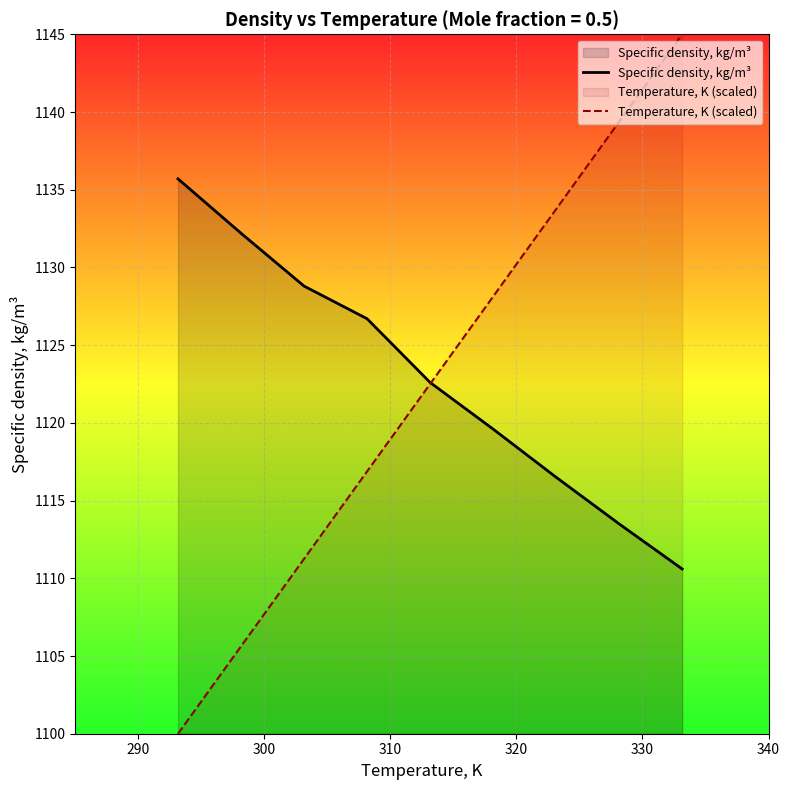

Which series has the widest spread of values?

Temperature, K (scaled)